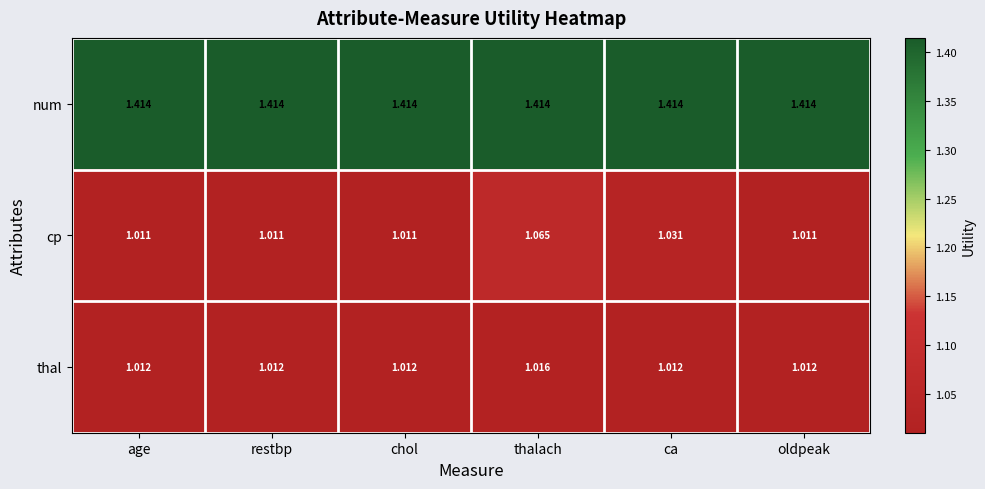

At which label does thal reach its peak?

thalach